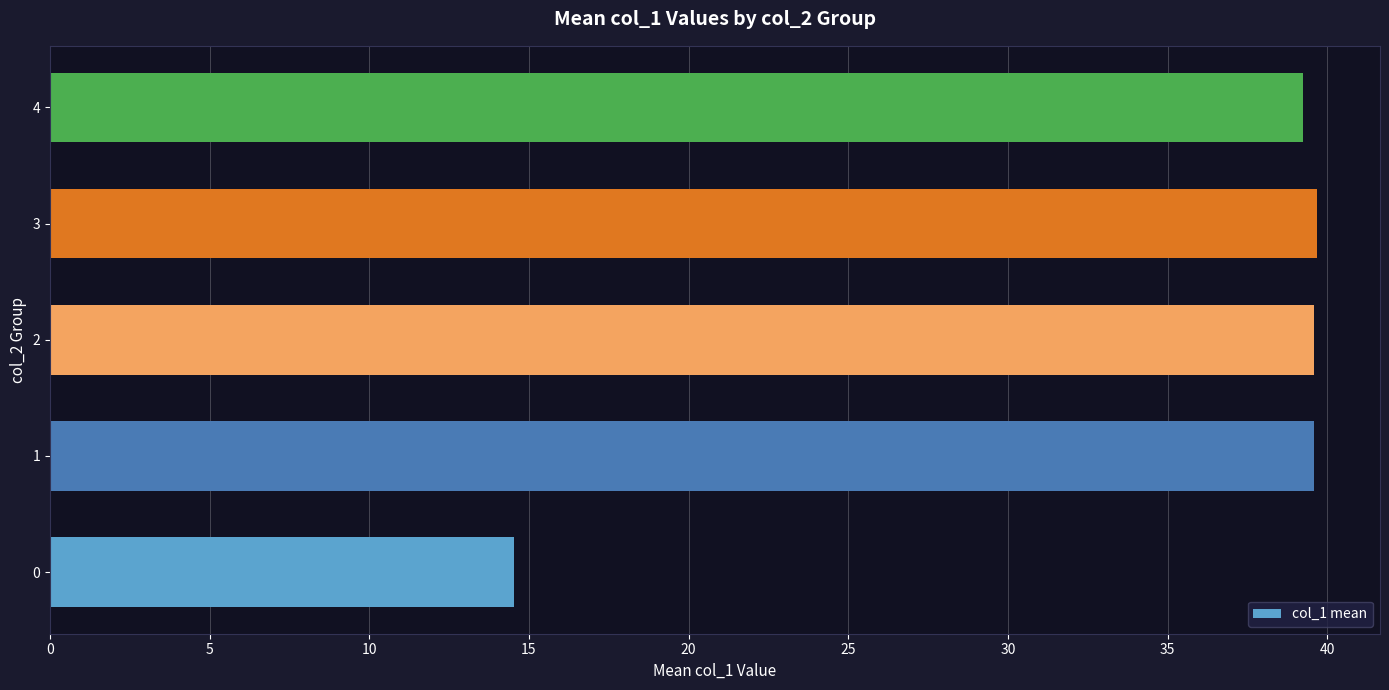

What is the difference between the maximum and second lowest values?

0.4